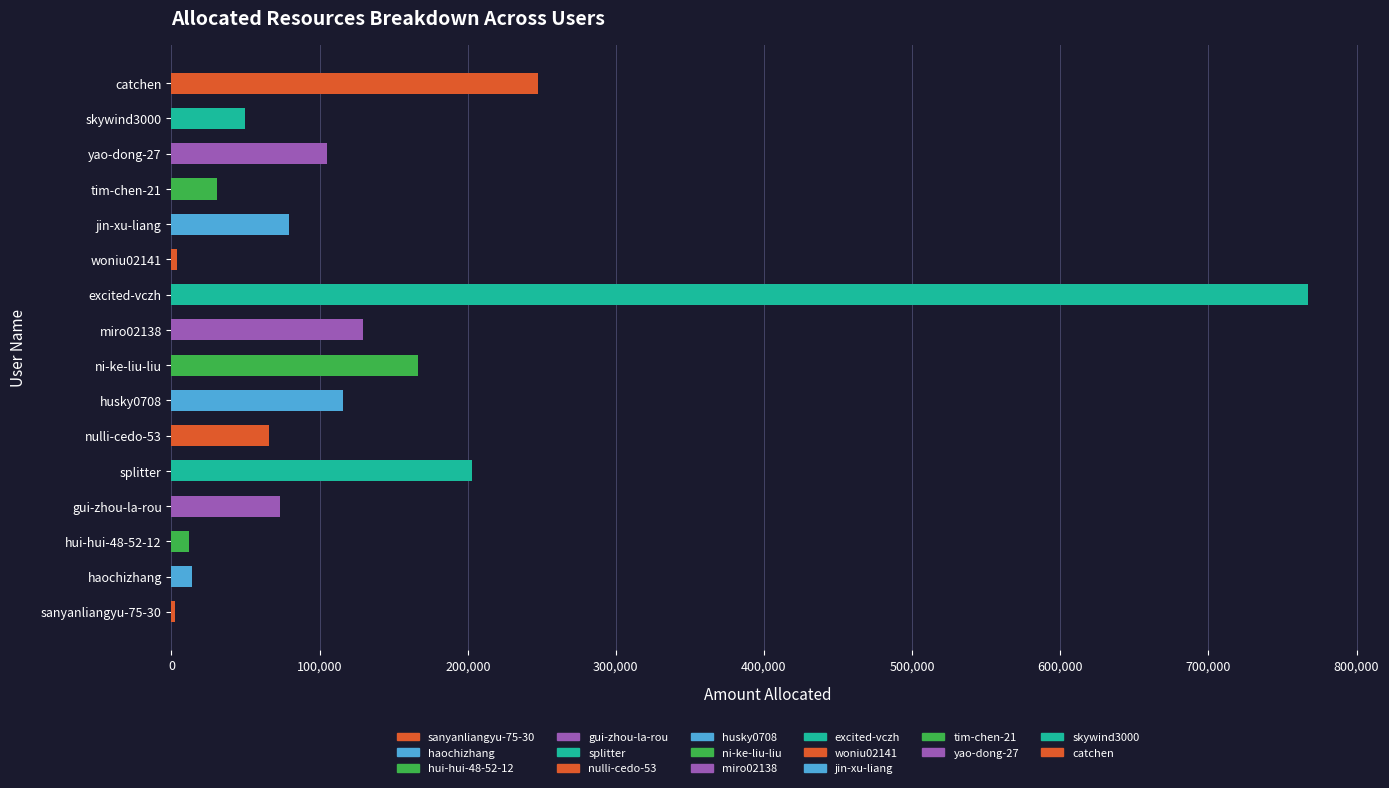

Reading left to right, what are all the values shown in this chart?

2225	13708	11523	73092	202676	65800	115929	166402	129185	767137	3449	79468	30951	104984	49716	247509